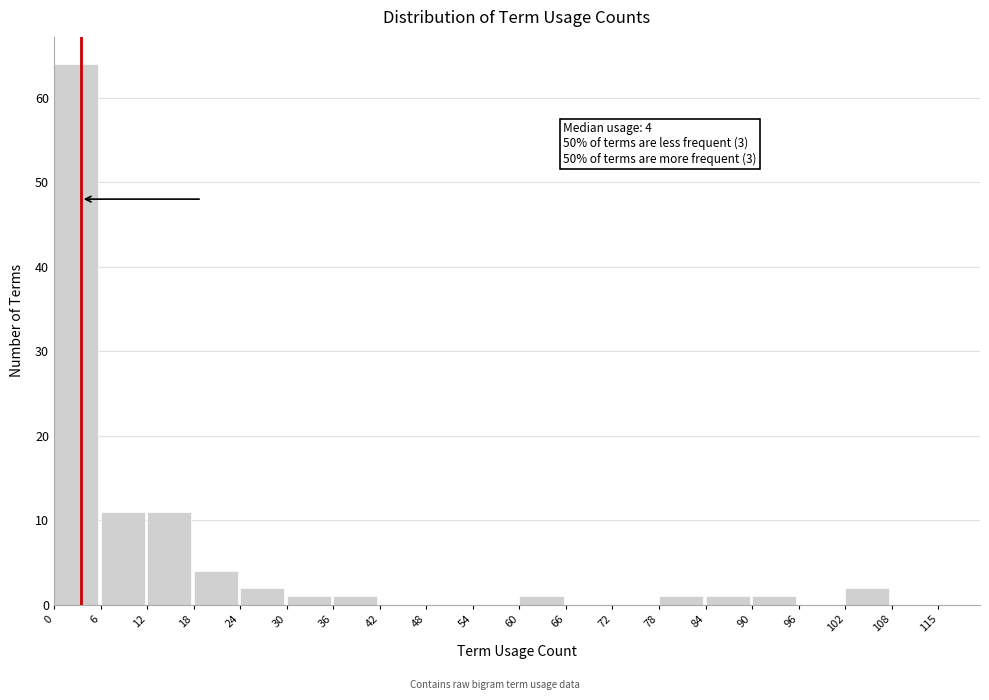

Which range on the x-axis has the tallest bar?

0 to 6